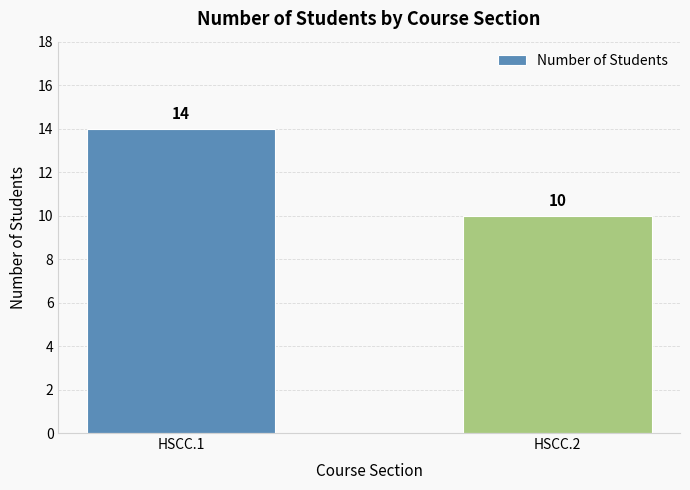

Reading left to right, extract all data points from this chart.

HSCC.1=14	HSCC.2=10